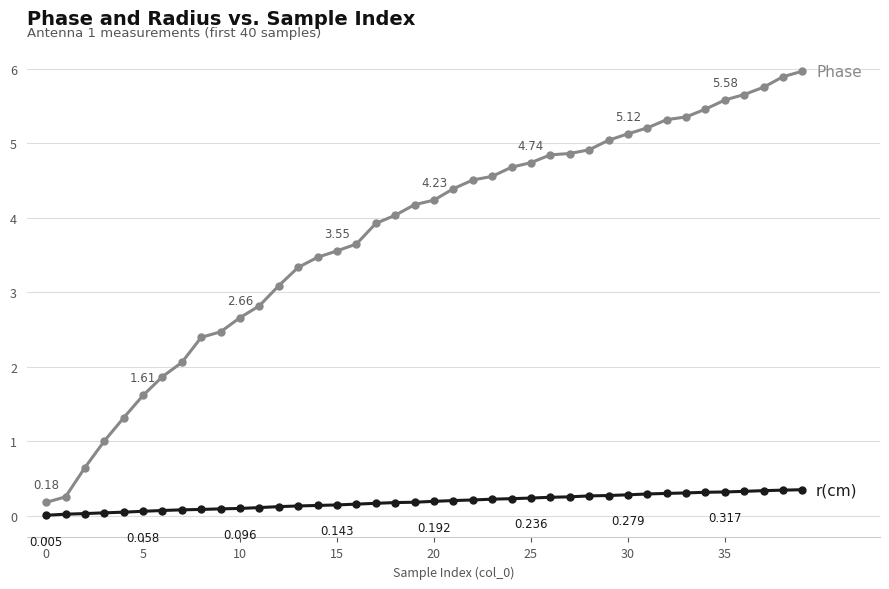

Count the number of data series in this chart.

2